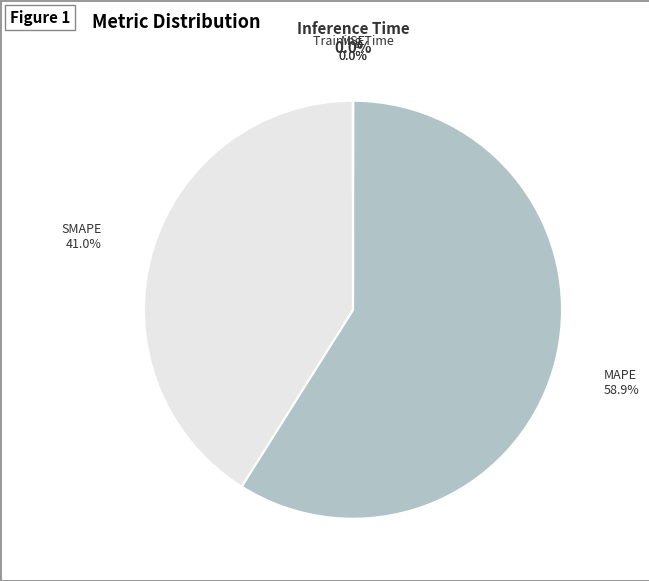

Between MAPE and SMAPE, which is larger?

MAPE